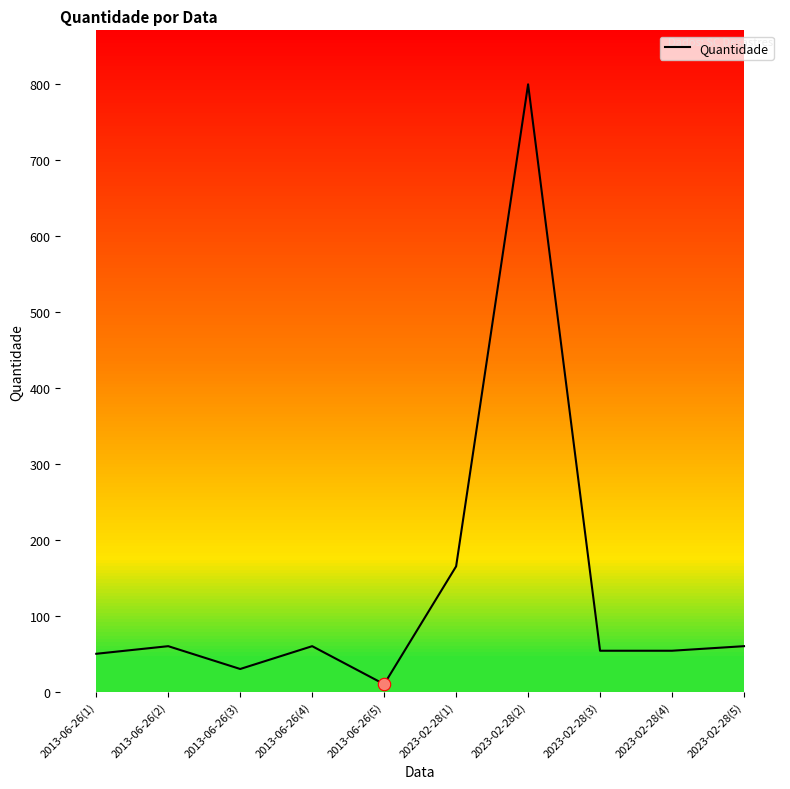

Which has a higher value, 2013-06-26(1) or 2023-02-28(2)?

2023-02-28(2)